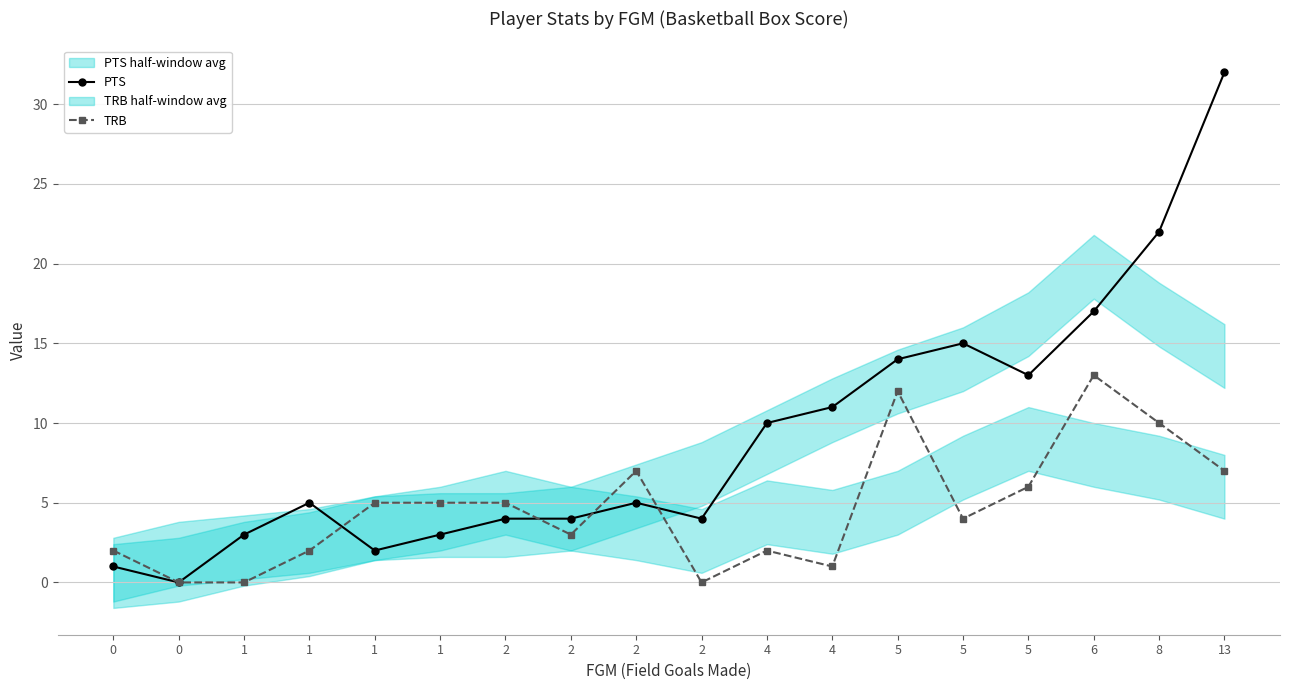

Which has a higher value, 2 or 2?

2